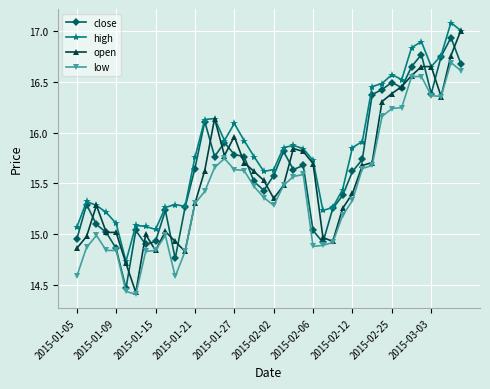

Rank the series by their maximum value, from highest to lowest.

high, open, close, low